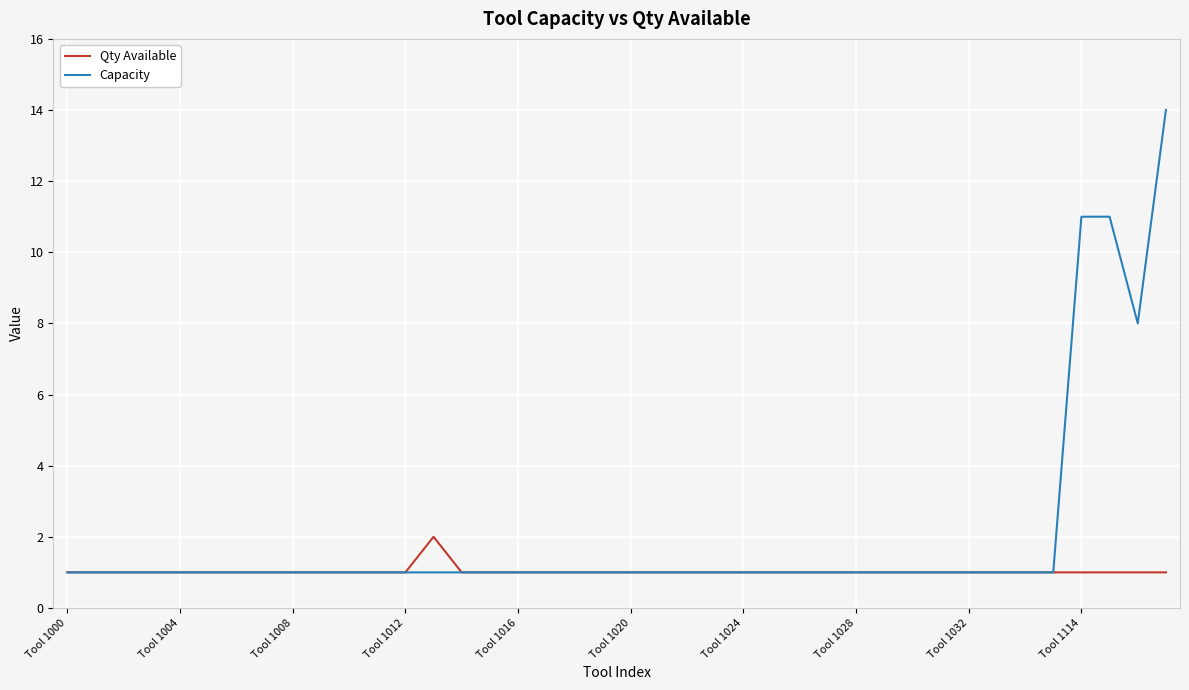

What is the lowest value of the Qty Available series?

1